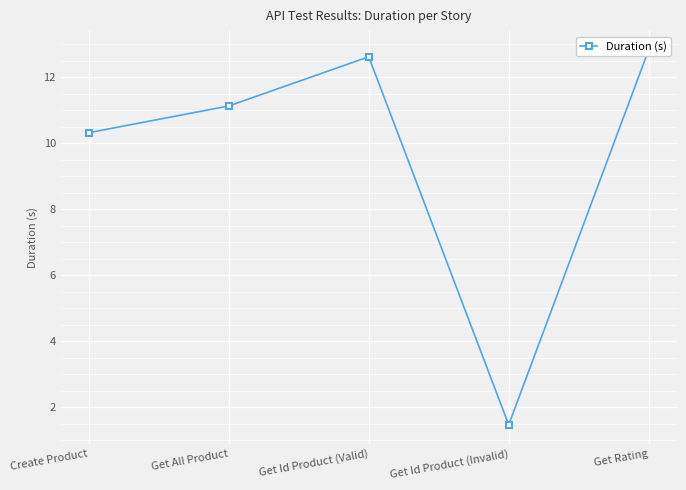

How many series are shown in this chart?

1